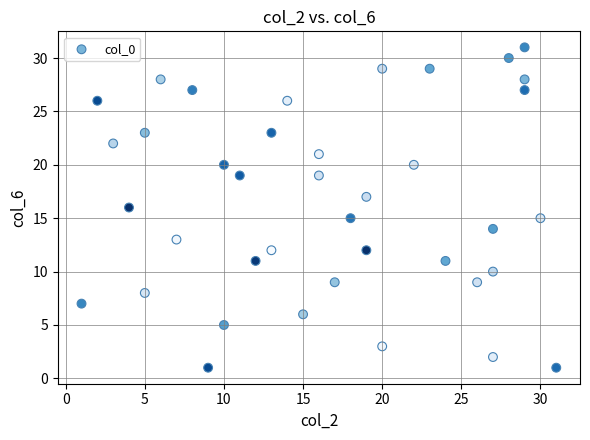

What is the range of Y values (max minus min)?

30